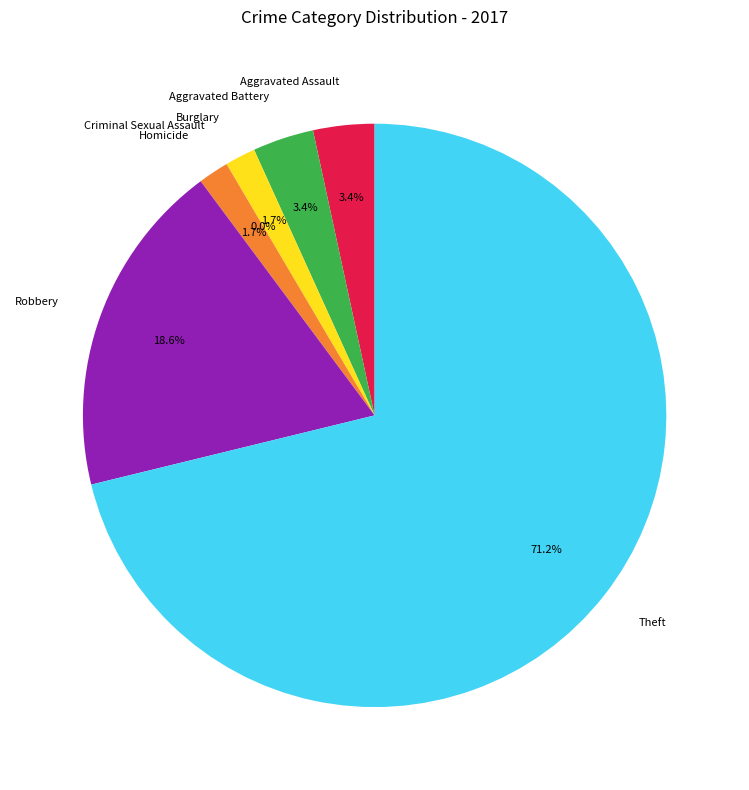

What is the smallest slice in the pie chart?

Criminal Sexual Assault